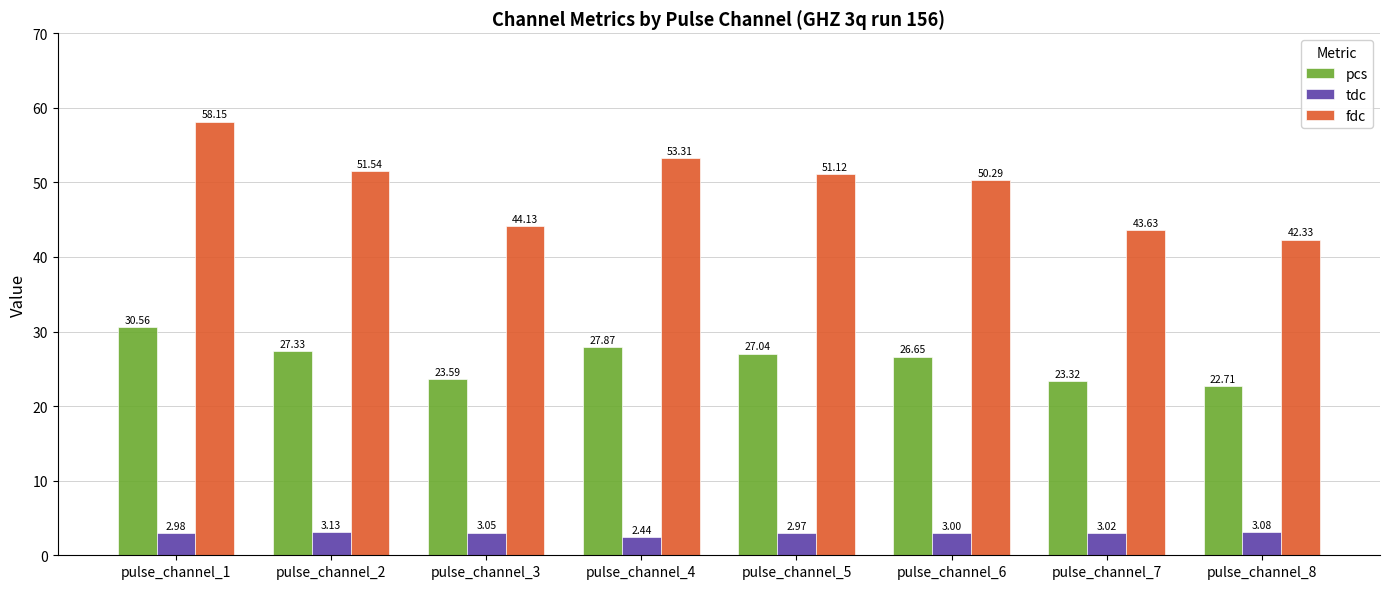

How many bars are there in each group?

3